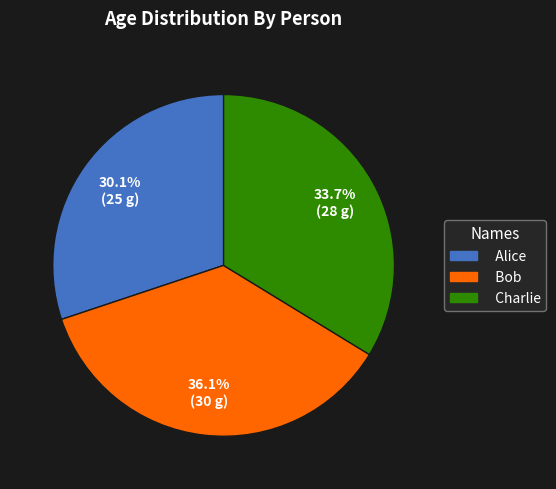

Is Charlie the majority of the pie?

No